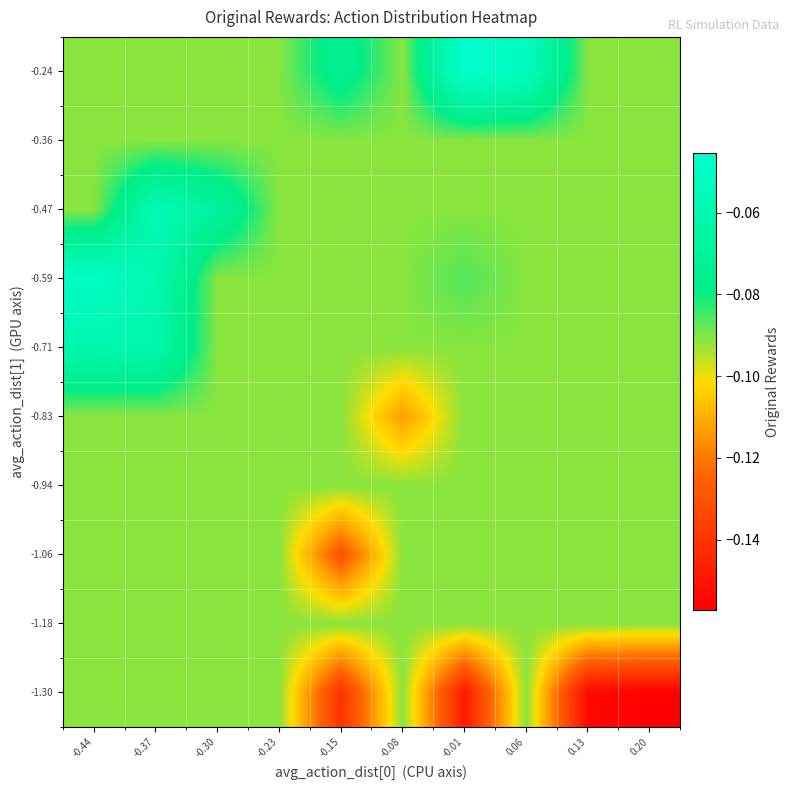

Reading left to right, list all the values displayed in this chart.

-1.30: -0.44=-0.1	-0.37=-0.1	-0.30=-0.1	-0.23=-0.1	-0.15=-0.1	-0.08=-0.1	-0.01=-0.1	0.06=-0.1	0.13=-0.2	0.20=-0.2
-1.18: -0.44=-0.1	-0.37=-0.1	-0.30=-0.1	-0.23=-0.1	-0.15=-0.1	-0.08=-0.1	-0.01=-0.1	0.06=-0.1	0.13=-0.1	0.20=-0.1
-1.06: -0.44=-0.1	-0.37=-0.1	-0.30=-0.1	-0.23=-0.1	-0.15=-0.1	-0.08=-0.1	-0.01=-0.1	0.06=-0.1	0.13=-0.1	0.20=-0.1
-0.94: -0.44=-0.1	-0.37=-0.1	-0.30=-0.1	-0.23=-0.1	-0.15=-0.1	-0.08=-0.1	-0.01=-0.1	0.06=-0.1	0.13=-0.1	0.20=-0.1
-0.83: -0.44=-0.1	-0.37=-0.1	-0.30=-0.1	-0.23=-0.1	-0.15=-0.1	-0.08=-0.1	-0.01=-0.1	0.06=-0.1	0.13=-0.1	0.20=-0.1
-0.71: -0.44=-0.1	-0.37=-0.1	-0.30=-0.1	-0.23=-0.1	-0.15=-0.1	-0.08=-0.1	-0.01=-0.1	0.06=-0.1	0.13=-0.1	0.20=-0.1
-0.59: -0.44=-0.0	-0.37=-0.1	-0.30=-0.1	-0.23=-0.1	-0.15=-0.1	-0.08=-0.1	-0.01=-0.1	0.06=-0.1	0.13=-0.1	0.20=-0.1
-0.47: -0.44=-0.1	-0.37=-0.1	-0.30=-0.1	-0.23=-0.1	-0.15=-0.1	-0.08=-0.1	-0.01=-0.1	0.06=-0.1	0.13=-0.1	0.20=-0.1
-0.36: -0.44=-0.1	-0.37=-0.1	-0.30=-0.1	-0.23=-0.1	-0.15=-0.1	-0.08=-0.1	-0.01=-0.1	0.06=-0.1	0.13=-0.1	0.20=-0.1
-0.24: -0.44=-0.1	-0.37=-0.1	-0.30=-0.1	-0.23=-0.1	-0.15=-0.1	-0.08=-0.1	-0.01=-0.0	0.06=-0.1	0.13=-0.1	0.20=-0.1